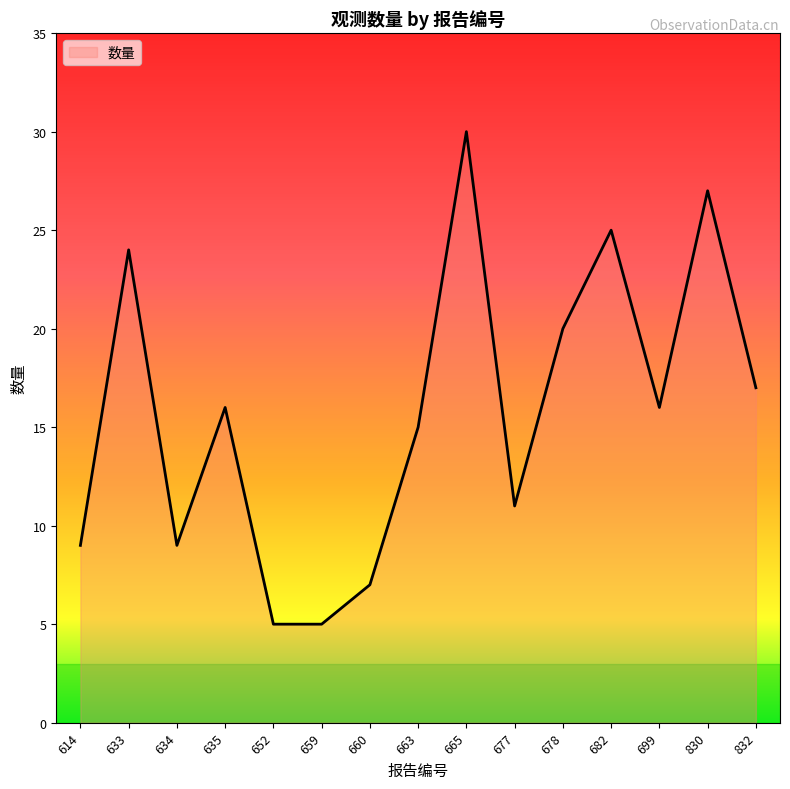

The chart shows a value of 14 at 634. True or false?

False